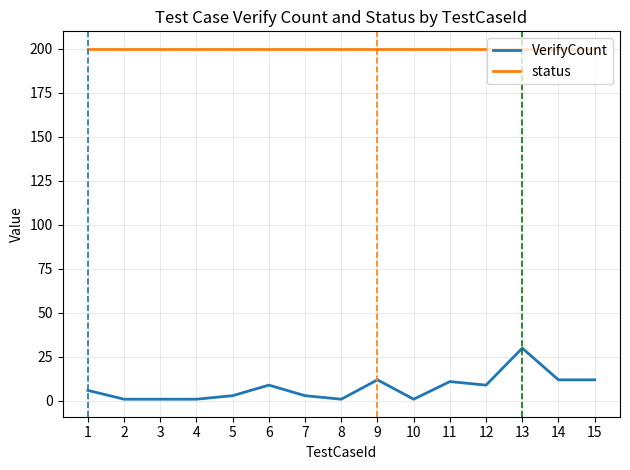

Is this an area chart (filled region under the line)?

No